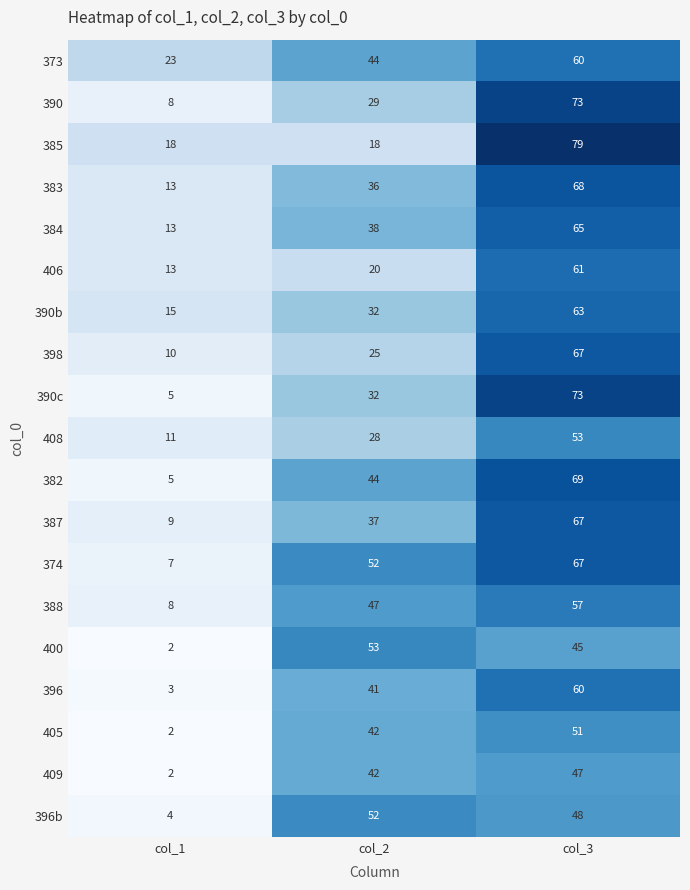

What is the smallest value displayed?

2